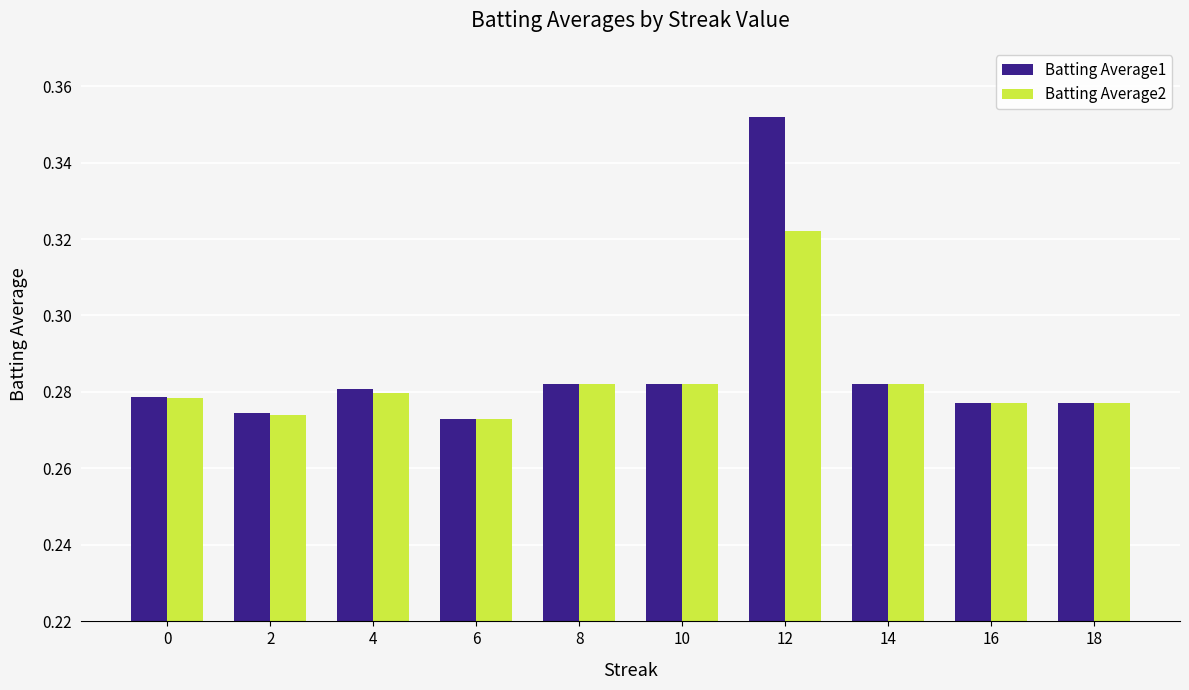

What is the sum of the Batting Average2 values at 8 and 4?

0.6